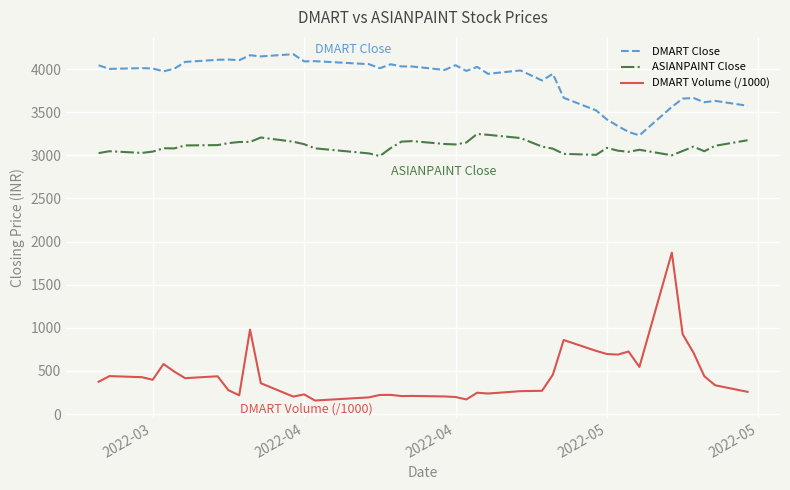

Is this an area chart (filled region under the line)?

No